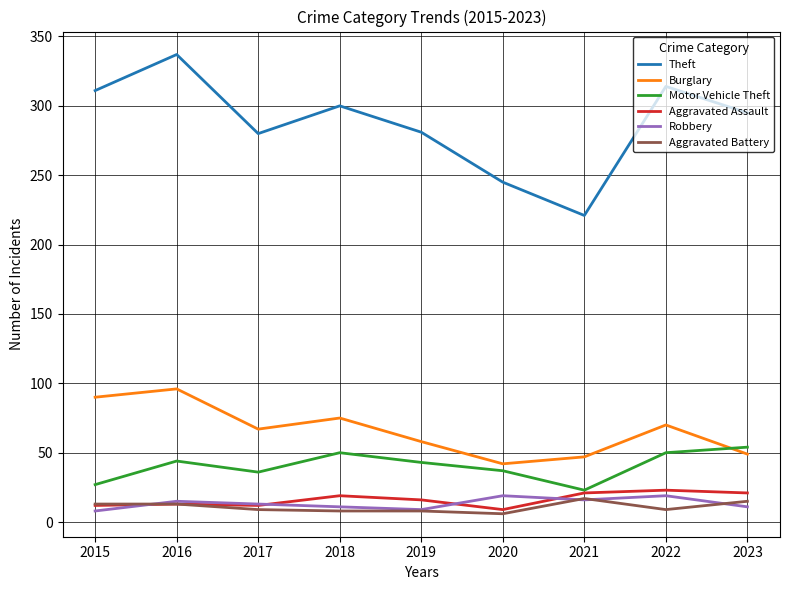

What is the greatest value displayed?

337